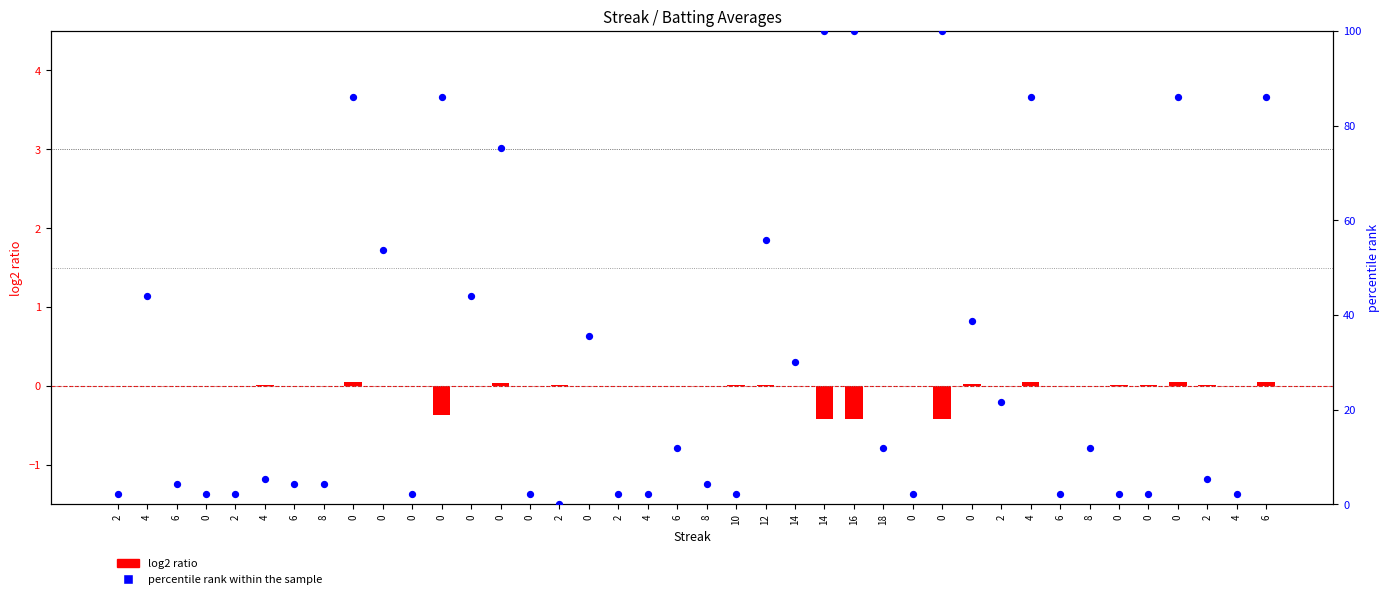

Which series has the largest total across all categories?

percentile rank within the sample